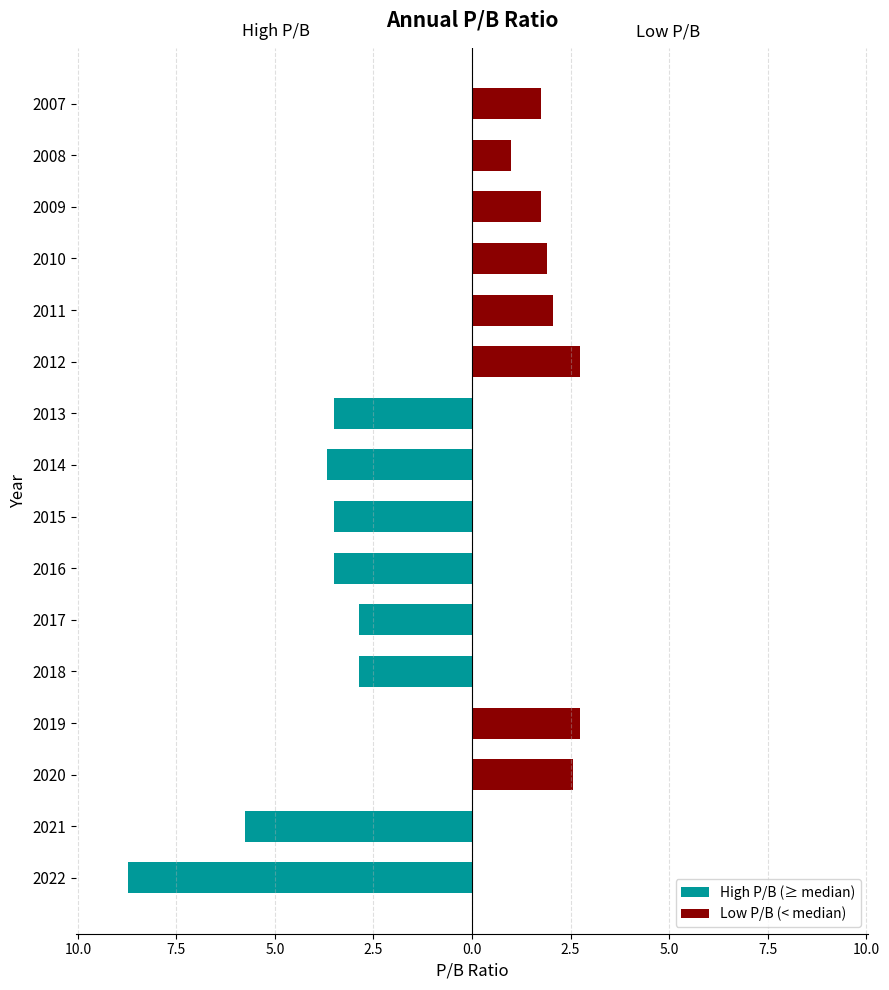

Rank the series at 2022 from highest to lowest value.

Low P/B (< median), High P/B (≥ median)